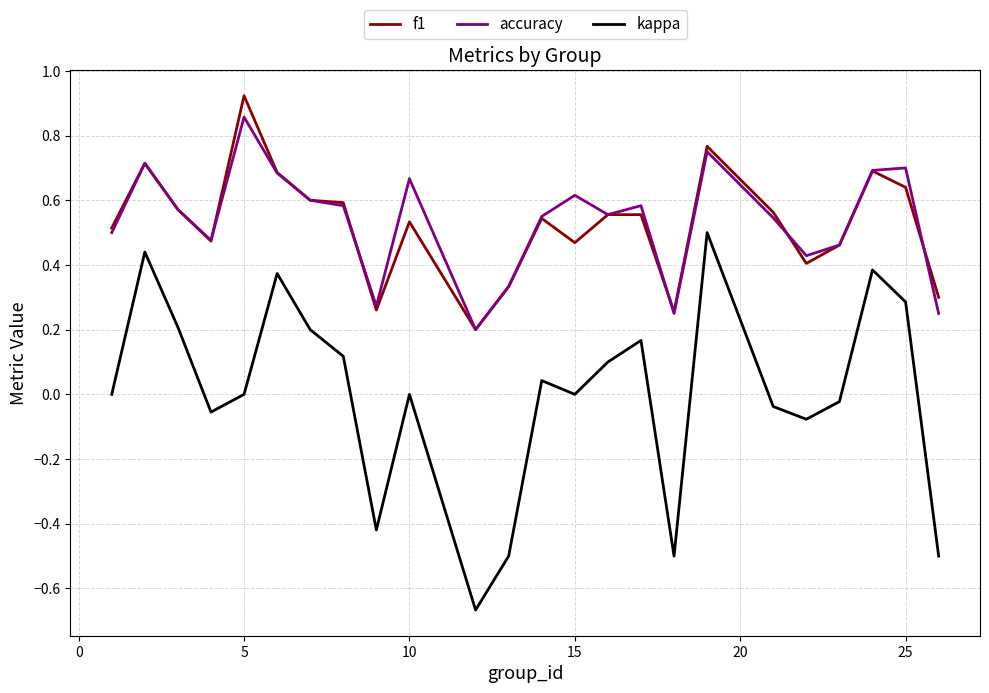

True or false: kappa and f1 intersect in this chart.

False